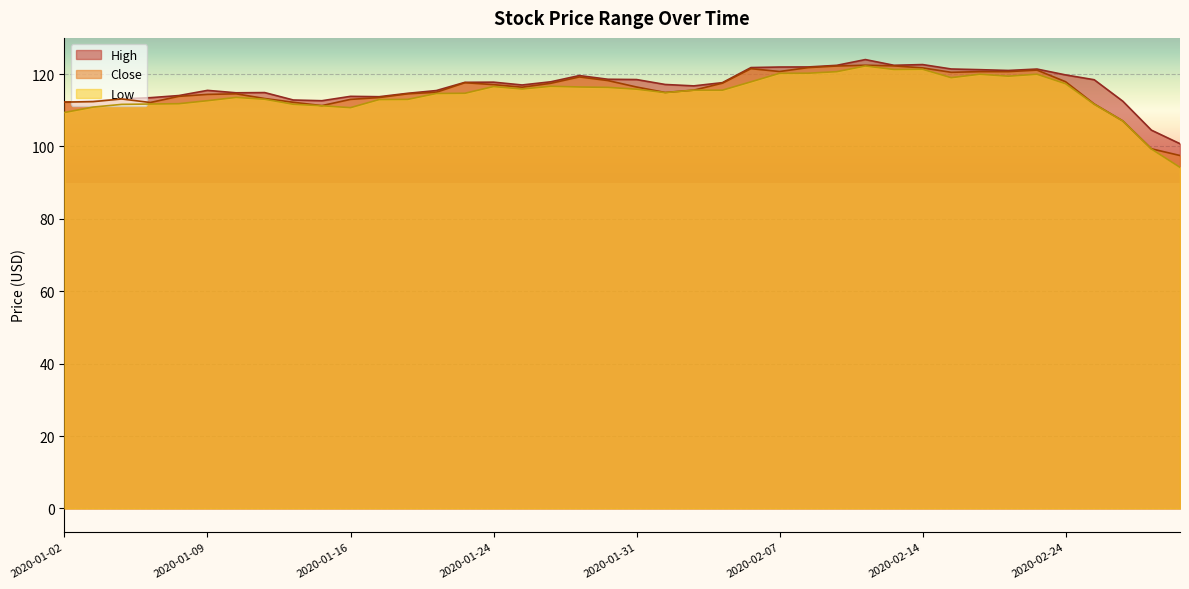

Between 2020-01-17 and 2020-01-31, which is larger?

2020-01-31